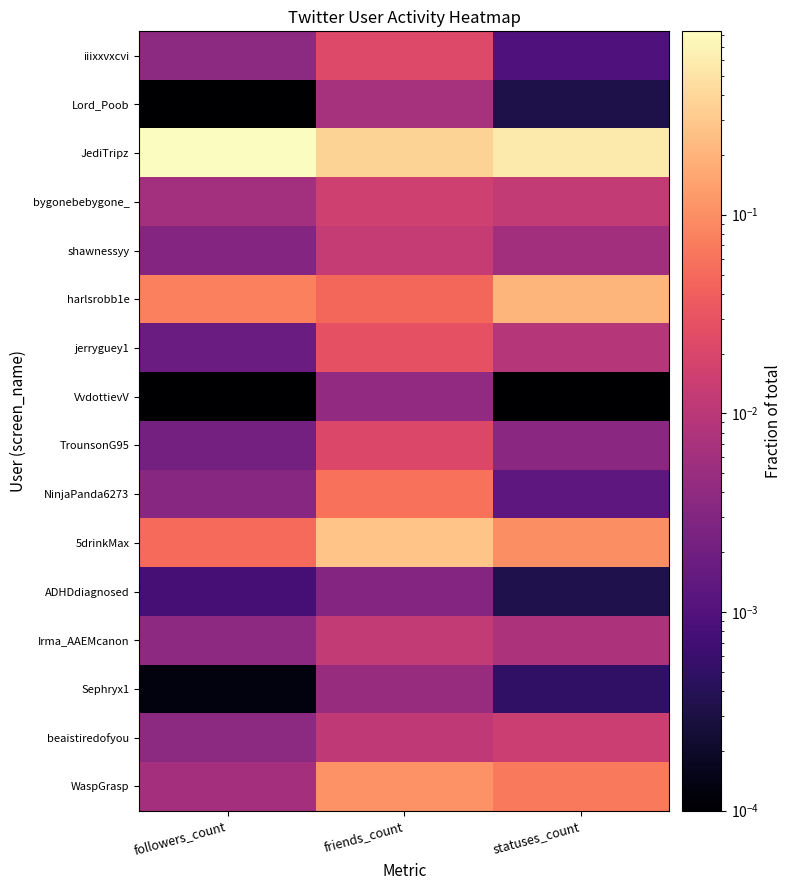

Reading left to right, what are all the values shown in this chart?

iiixxvxcvi: followers_count=0.0	friends_count=0.0	statuses_count=0.0
Lord_Poob: followers_count=0.0	friends_count=0.0	statuses_count=0.0
JediTripz: followers_count=0.8	friends_count=0.4	statuses_count=0.6
bygonebebygone_: followers_count=0.0	friends_count=0.0	statuses_count=0.0
shawnessyy: followers_count=0.0	friends_count=0.0	statuses_count=0.0
harlsrobb1e: followers_count=0.1	friends_count=0.0	statuses_count=0.2
jerryguey1: followers_count=0.0	friends_count=0.0	statuses_count=0.0
VvdottievV: followers_count=0.0	friends_count=0.0	statuses_count=0.0
TrounsonG95: followers_count=0.0	friends_count=0.0	statuses_count=0.0
NinjaPanda6273: followers_count=0.0	friends_count=0.1	statuses_count=0.0
5drinkMax: followers_count=0.1	friends_count=0.3	statuses_count=0.1
ADHDdiagnosed: followers_count=0.0	friends_count=0.0	statuses_count=0.0
Irma_AAEMcanon: followers_count=0.0	friends_count=0.0	statuses_count=0.0
Sephryx1: followers_count=0.0	friends_count=0.0	statuses_count=0.0
beaistiredofyou: followers_count=0.0	friends_count=0.0	statuses_count=0.0
WaspGrasp: followers_count=0.0	friends_count=0.1	statuses_count=0.1